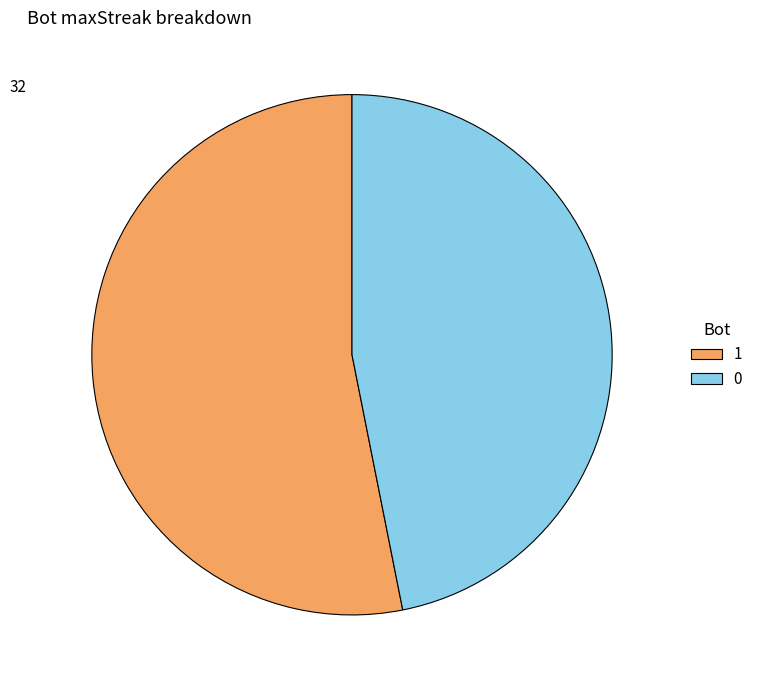

What is the ratio of the value at 0 to the value at 1?

0.9